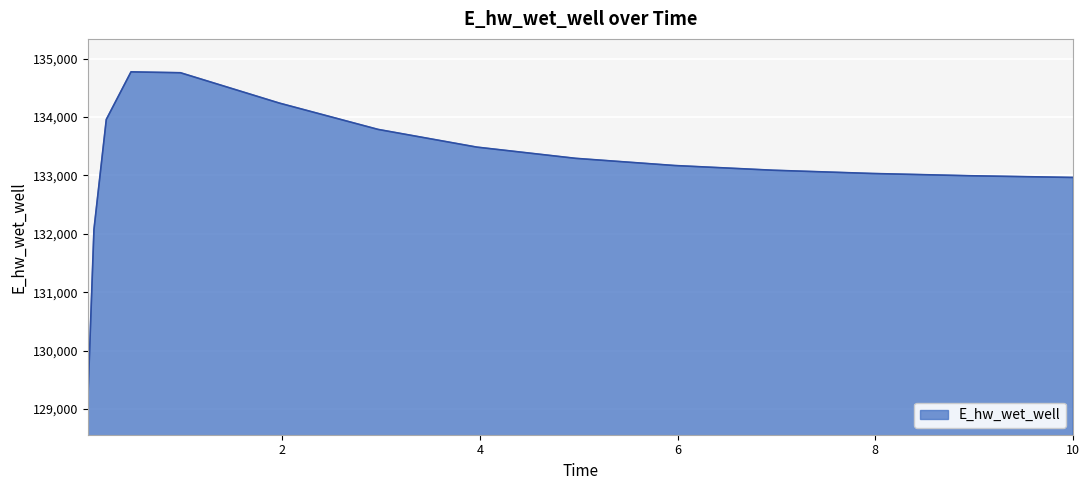

How many lines are shown in the chart?

1